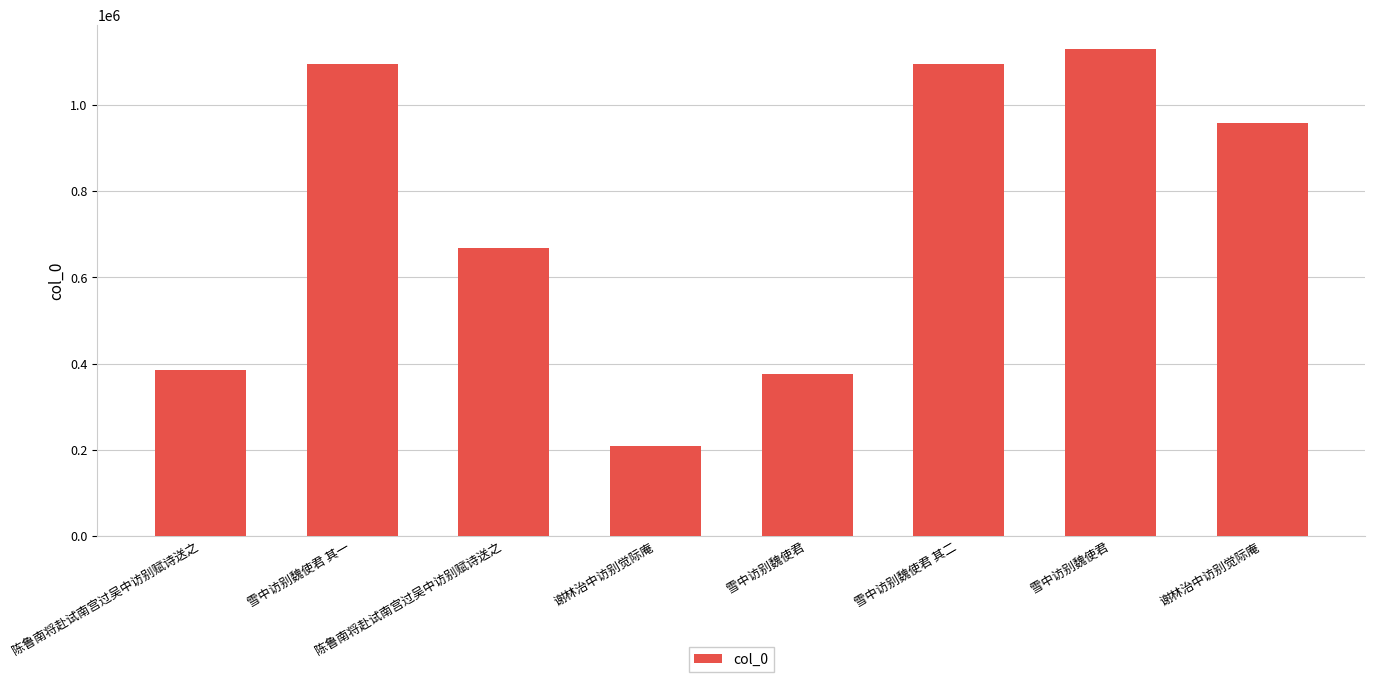

Does the chart contain stacked bars?

No